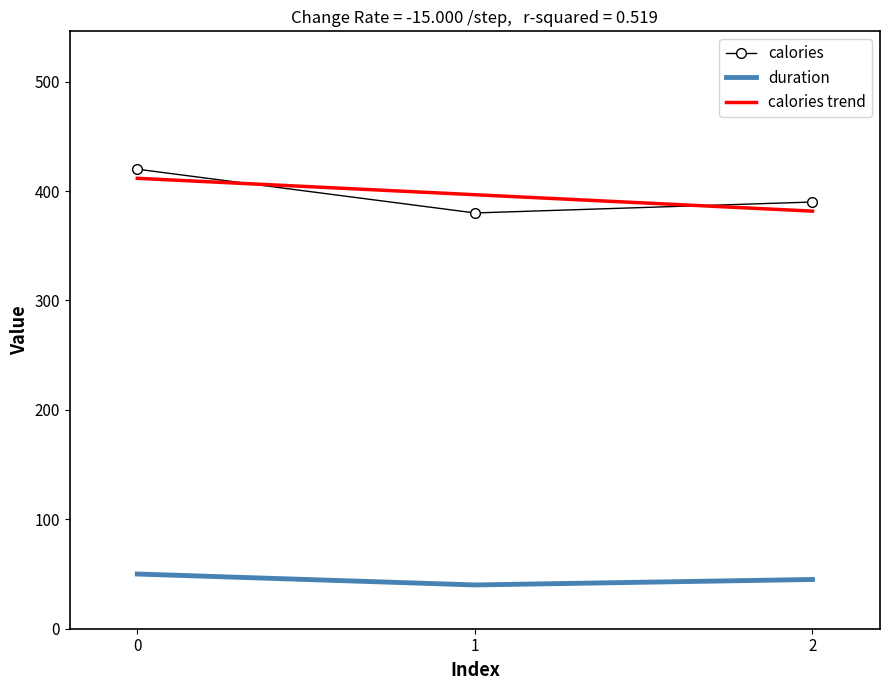

Is the value of calories trend at 2 greater than the value of duration at 2?

Yes